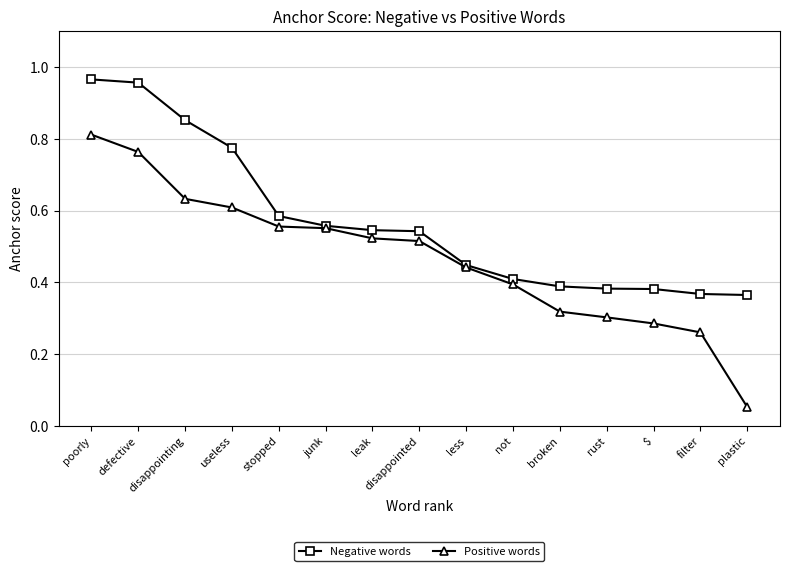

Which label corresponds to the smallest value in the chart?

plastic